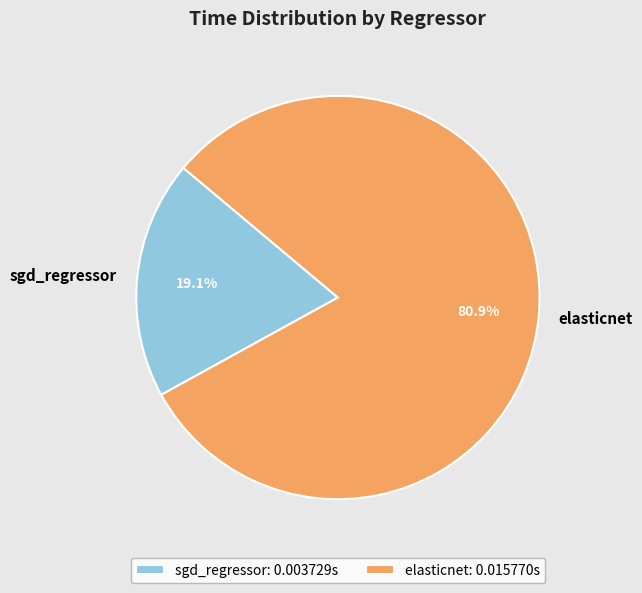

Which category has the smallest portion of the pie?

sgd_regressor